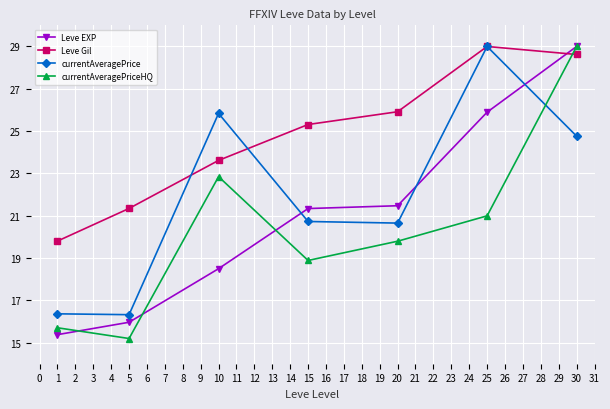

Is it true that currentAveragePriceHQ equals 38.8 at 10?

False